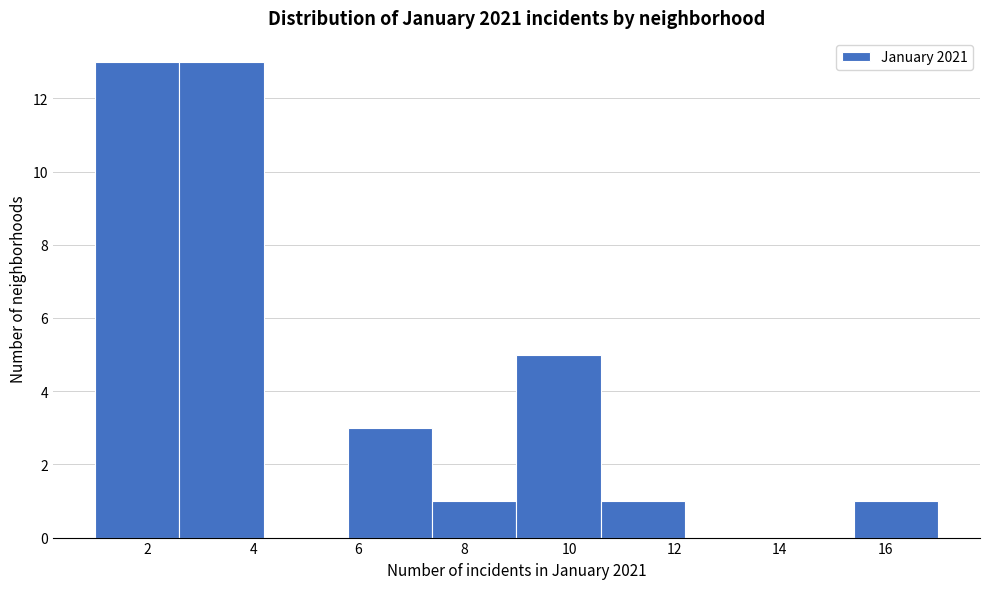

What is the height of the bar covering 15.4 to 17.0 on the x-axis? The values are not printed on the chart, so give them approximately, as read against the axis.

1